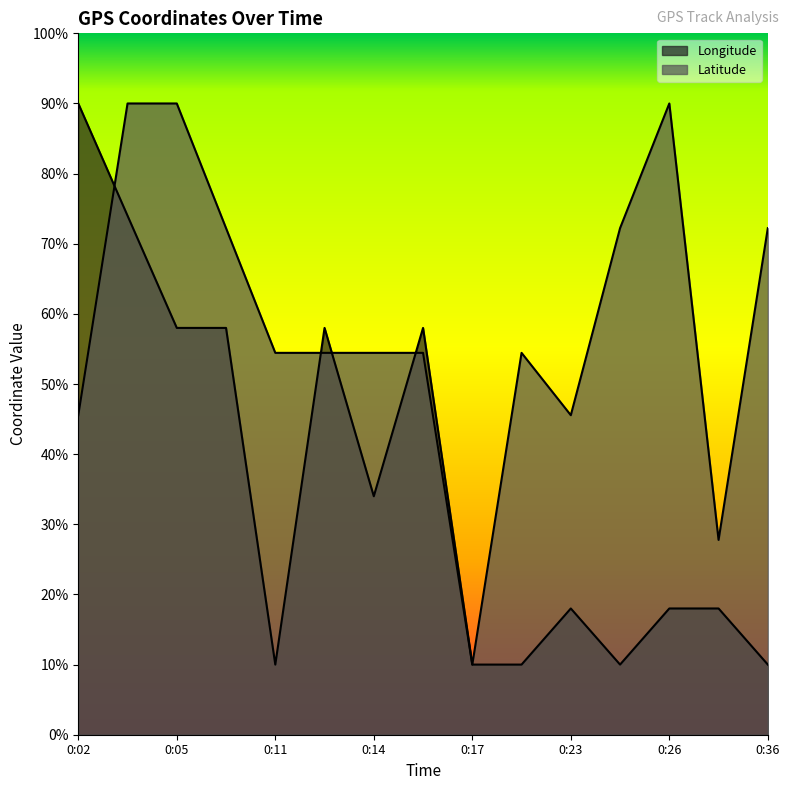

At how many categories does at least one series exceed 0?

15